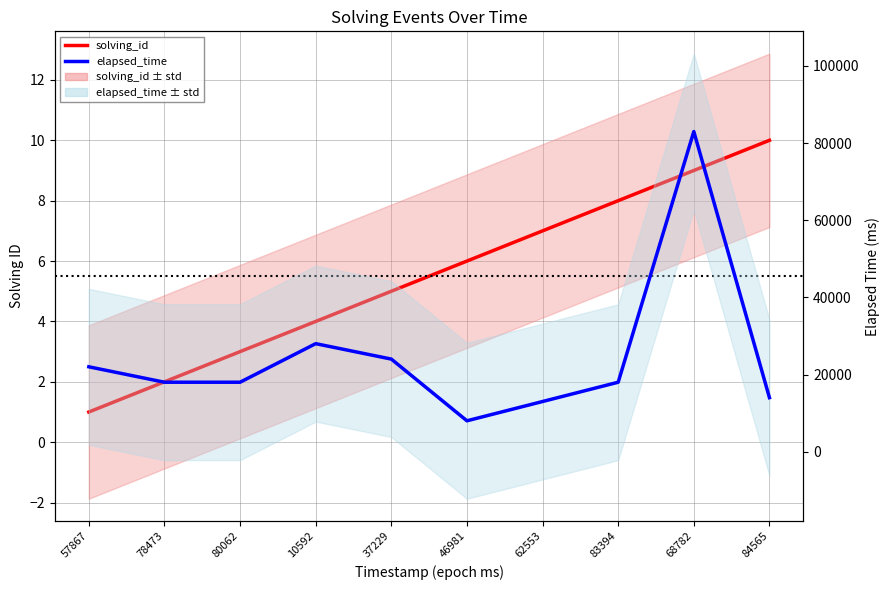

True or false: solving_id has more than 0 points higher than both neighbors.

False